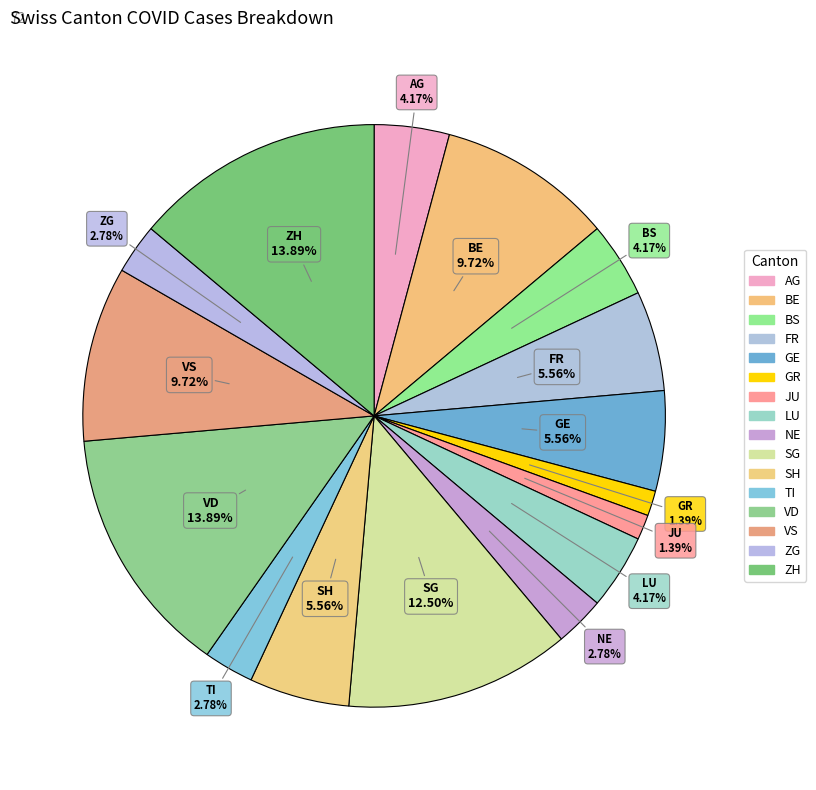

True or false: LU accounts for 1% of the total.

False